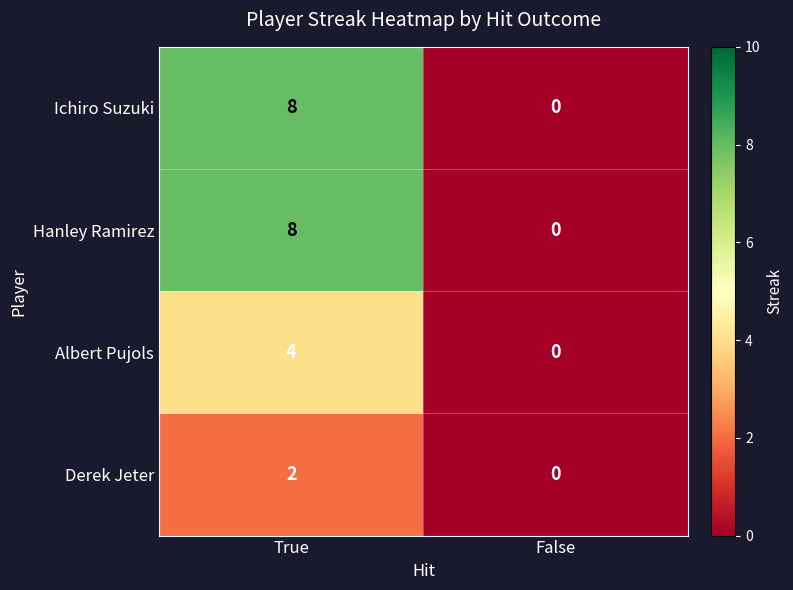

The value of Albert Pujols at True is 2. True or false?

False